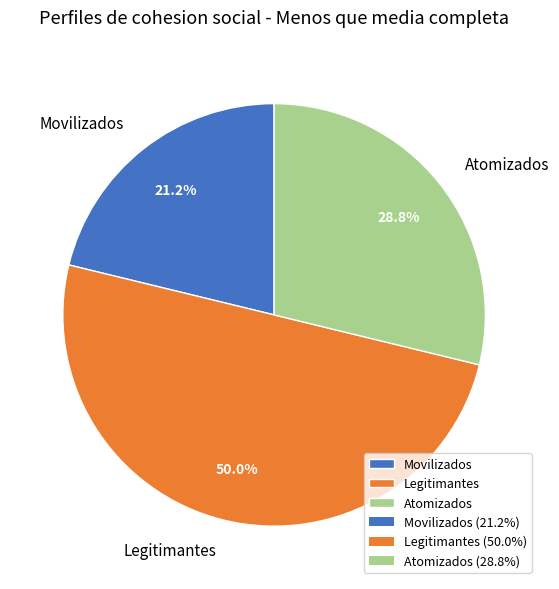

To the nearest percent, what is the difference between the largest and smallest slice percentages?

29%